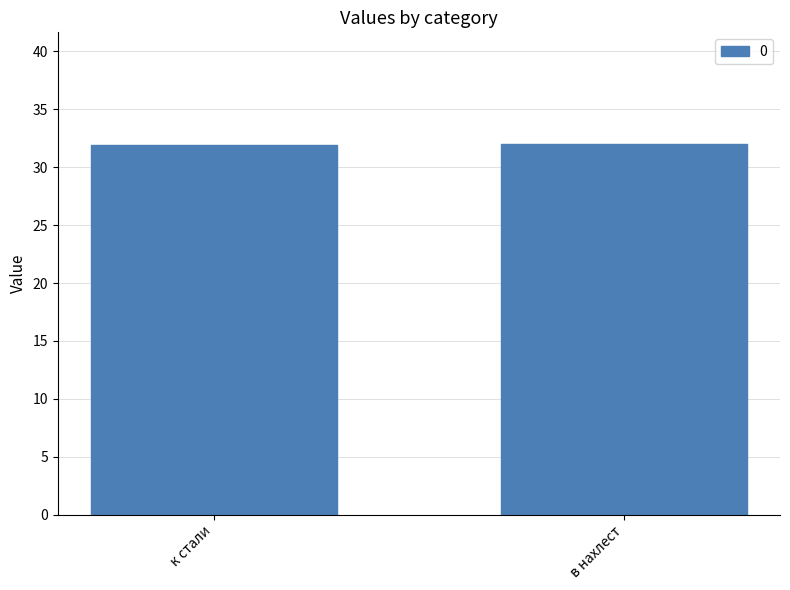

What is the label of the 2nd bar from the right?

к стали